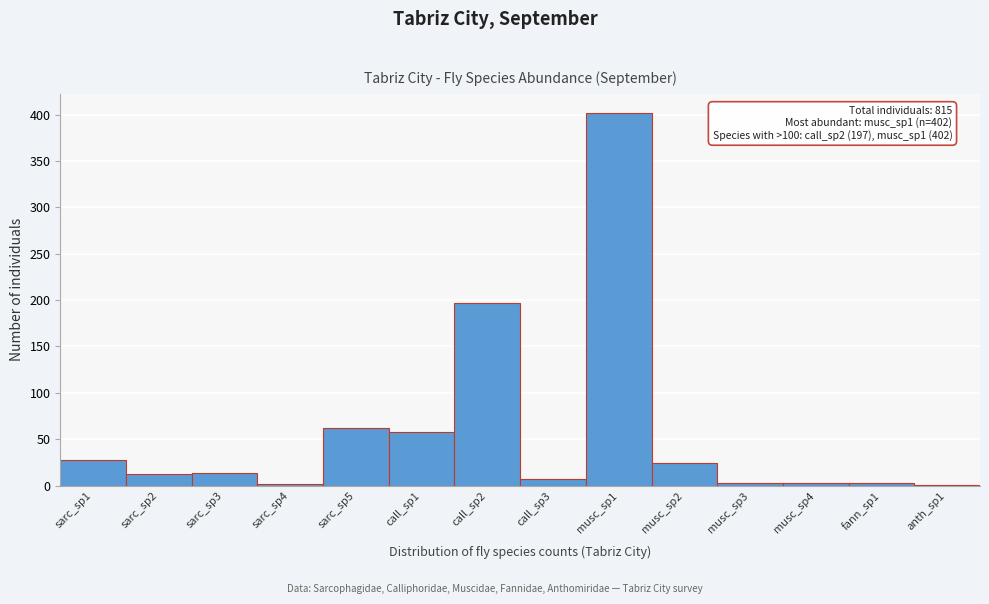

Which has a higher value, musc_sp2 or call_sp1?

call_sp1